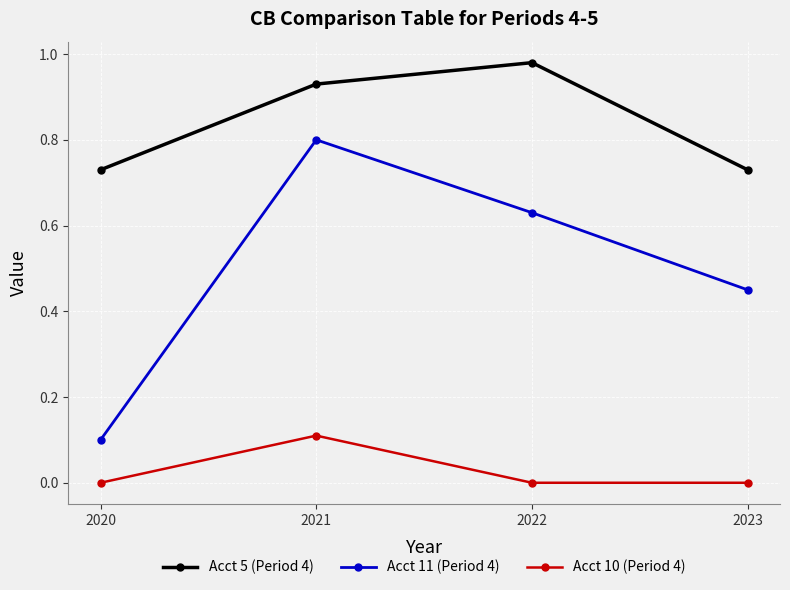

How many lines are shown in the chart?

3